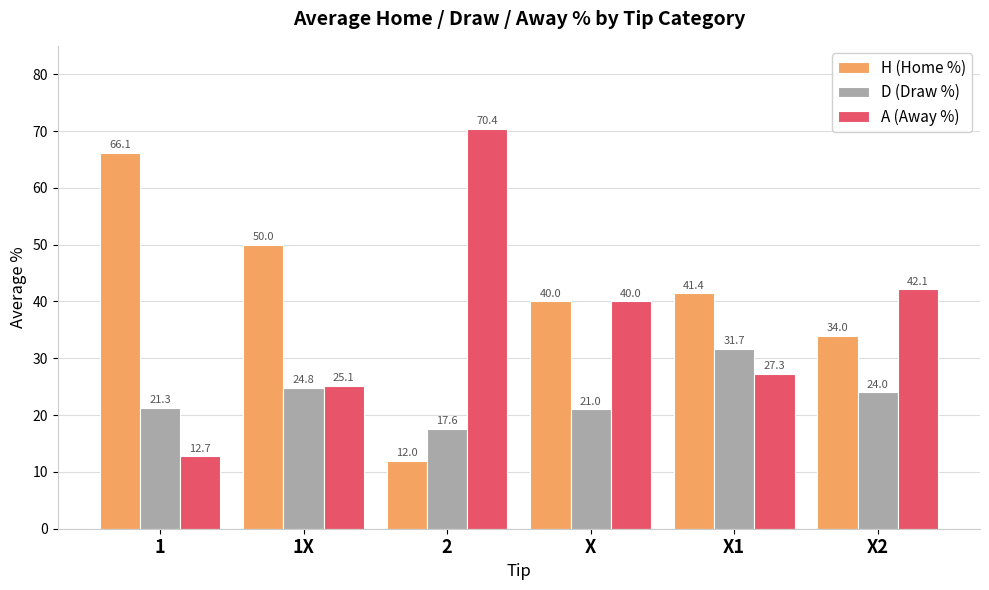

True or false: D (Draw %) has a value of 17.6 at 2.

True